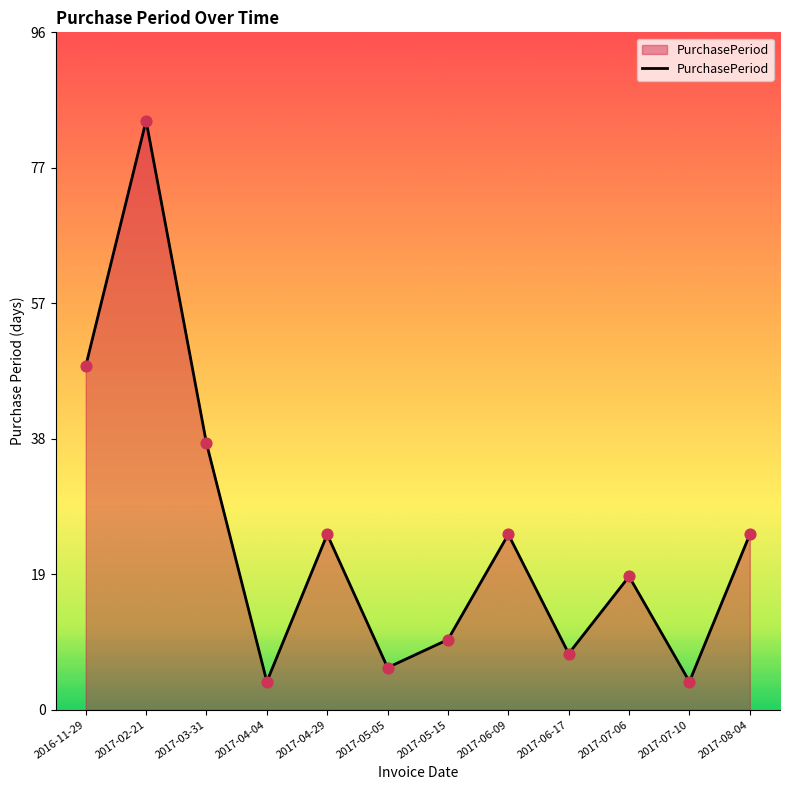

What is the ratio of the value at 2017-03-31 to the value at 2017-04-04?

9.5